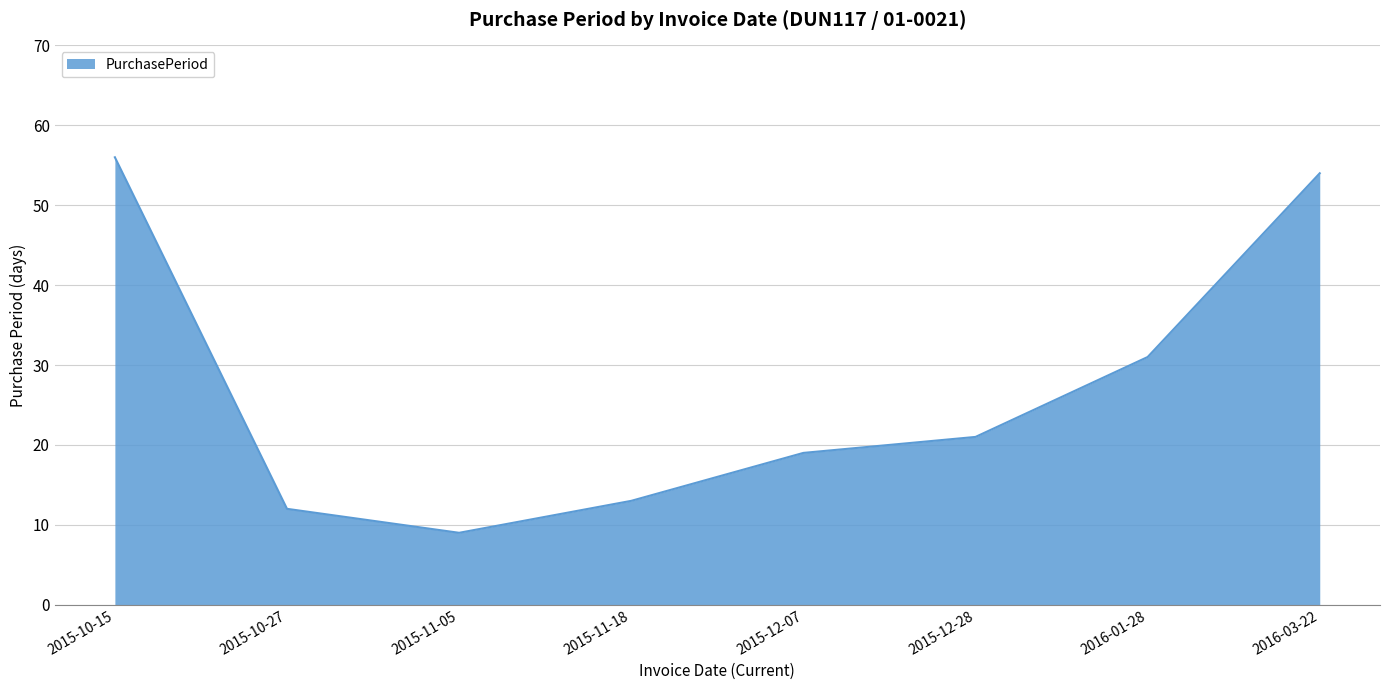

List the labels in order of value, largest first.

2015-10-15, 2016-03-22, 2016-01-28, 2015-12-28, 2015-12-07, 2015-11-18, 2015-10-27, 2015-11-05